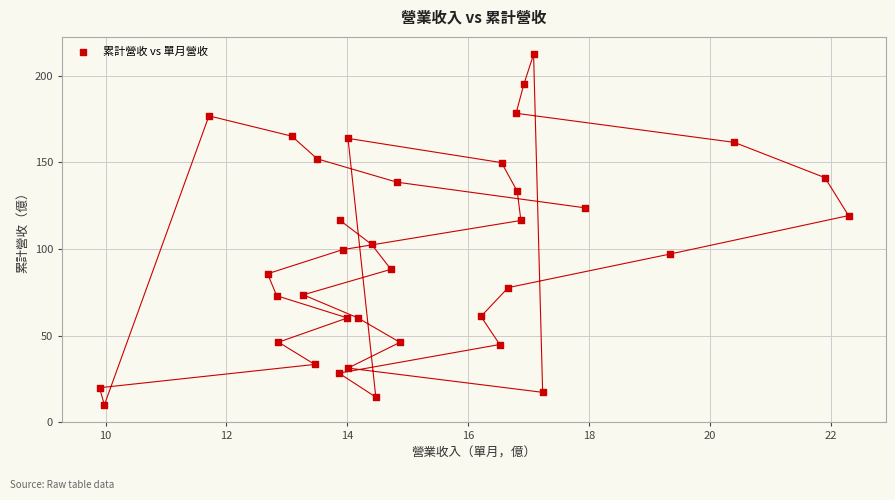

What is the range of X values (max minus min)?

12.4